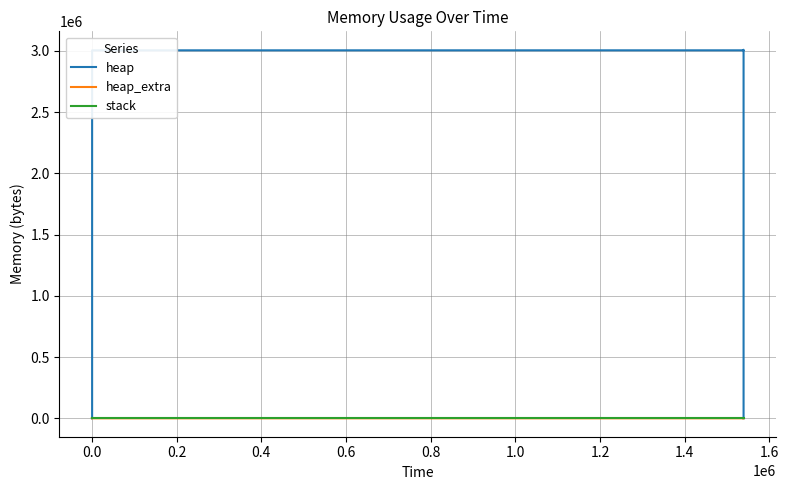

The heap_extra series shows 17 at 1.8. True or false?

False